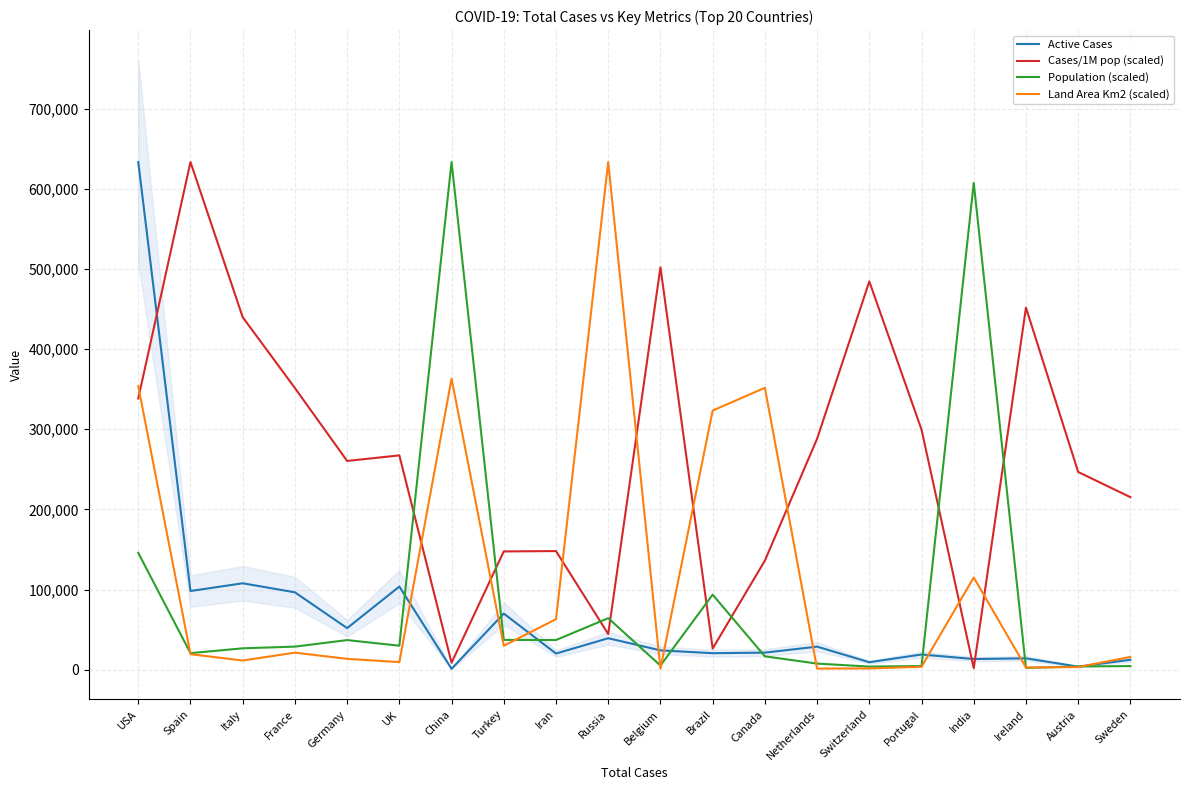

What are all the series names shown in the legend?

Active Cases, Cases/1M pop (scaled), Population (scaled), Land Area Km2 (scaled)